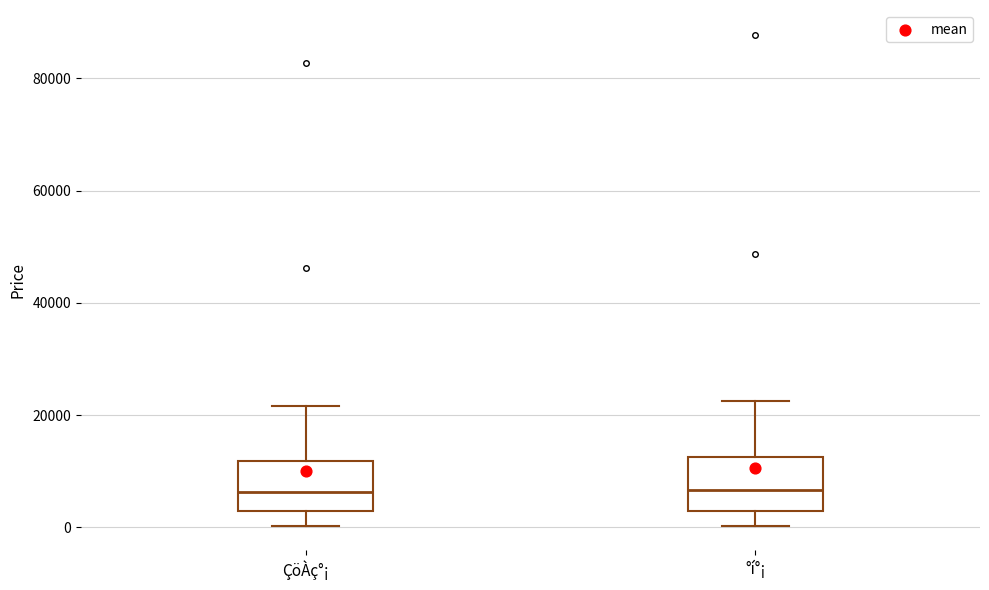

Reading left to right, transcribe this box plot: for each box, give where its median line is, the range the box spans, and where its two whiskers end, as read against the y-axis. The values are not printed on the chart, so give them approximately, as read against the axis.

ÇöÀç°¡: median 6000, box 2000 to 12000, whiskers 0 to 22000
°í°¡: median 6000, box 4000 to 12000, whiskers 0 to 22000